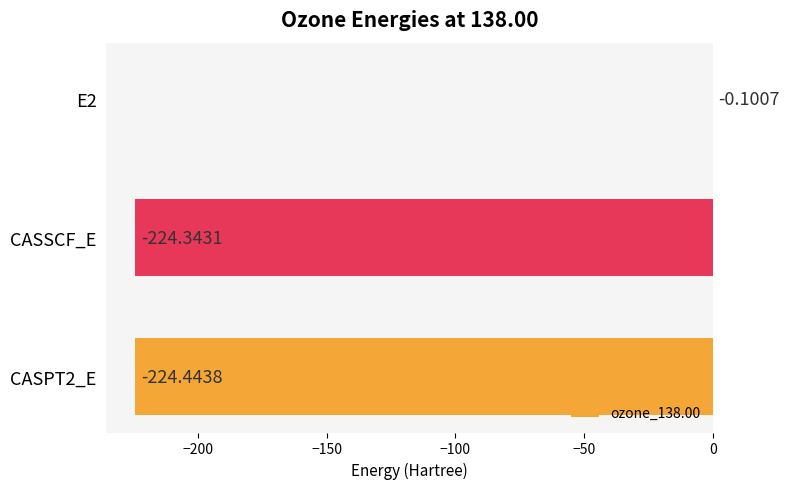

Which category has the highest value across all series?

E2